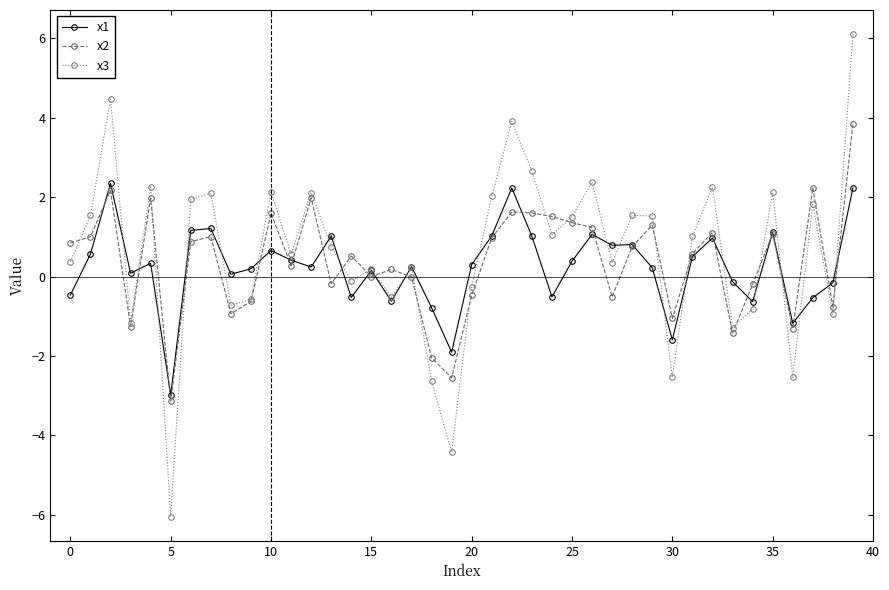

Which series has the largest range (max minus min)?

x3